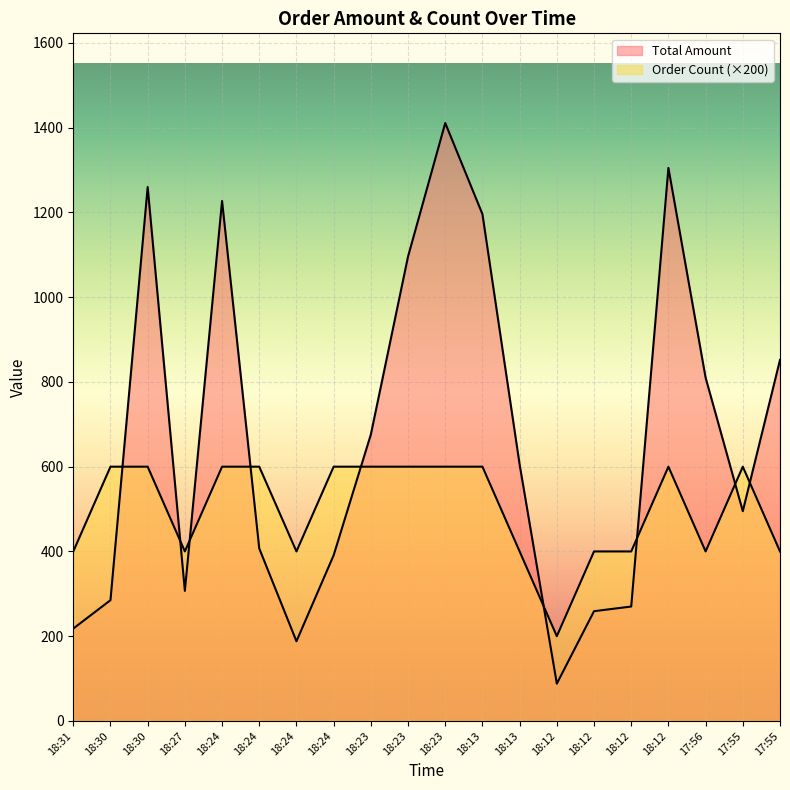

List the labels in order of Order Count value, largest first.

18:30, 18:30, 18:24, 18:24, 18:24, 18:23, 18:23, 18:23, 18:13, 18:12, 17:55, 18:31, 18:27, 18:24, 18:13, 18:12, 18:12, 17:56, 17:55, 18:12